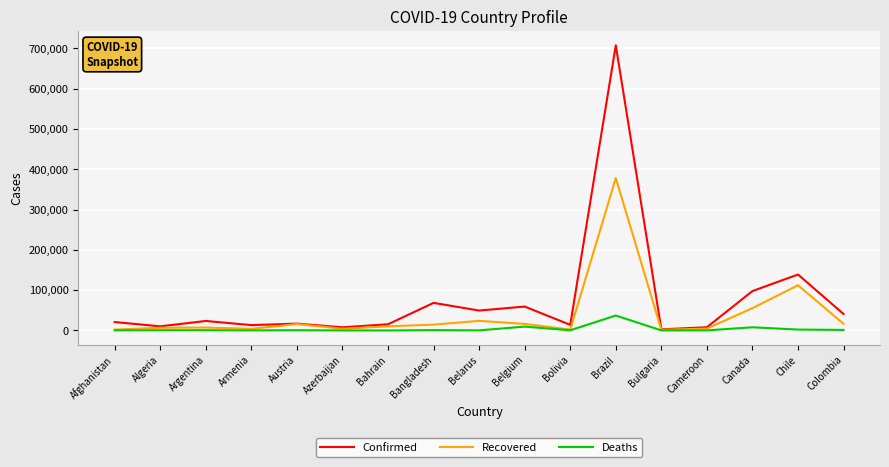

Rank the series by their average value, from highest to lowest.

Confirmed, Recovered, Deaths